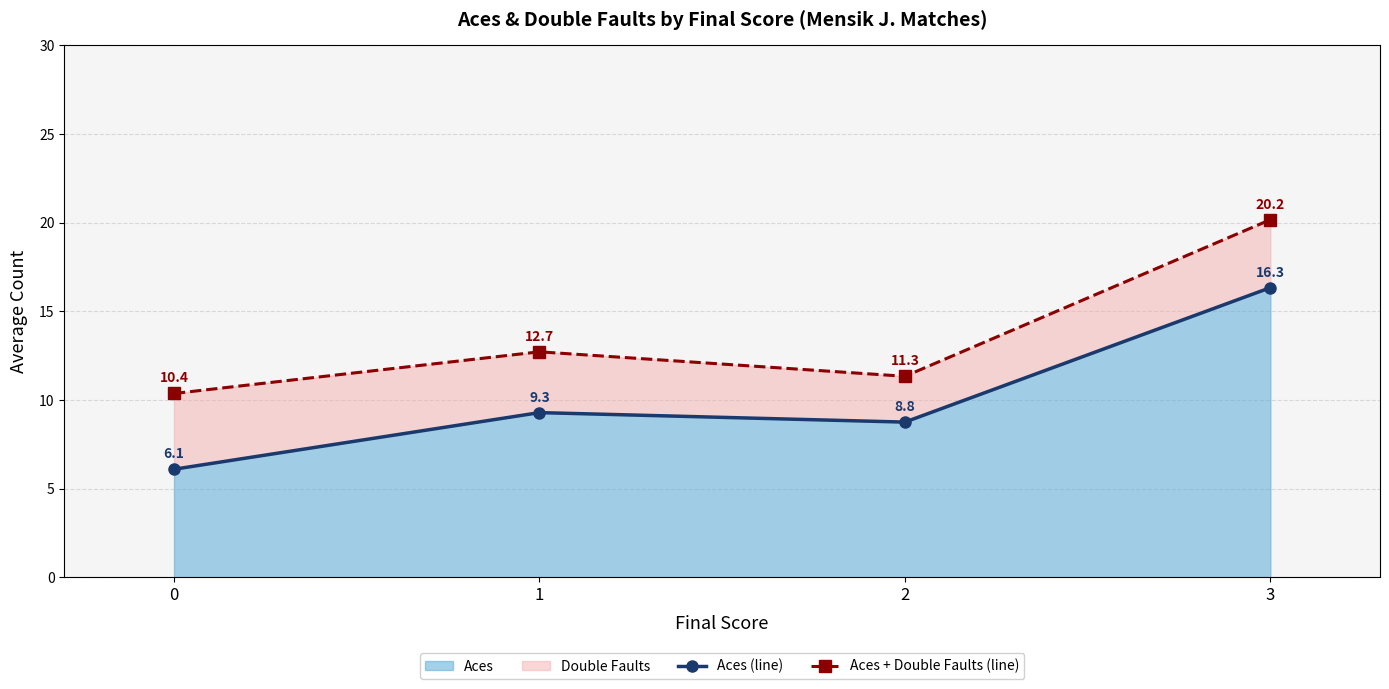

How many lines are shown in the chart?

2